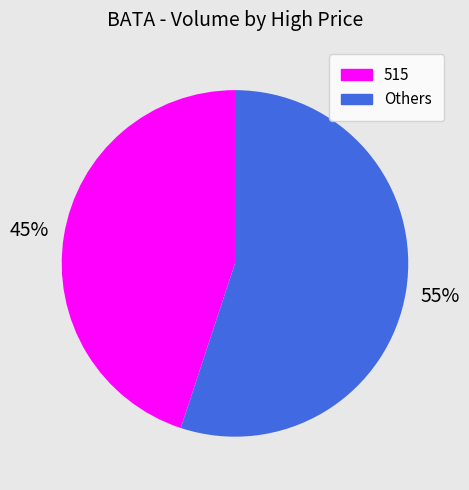

How many slices are in this pie chart?

2